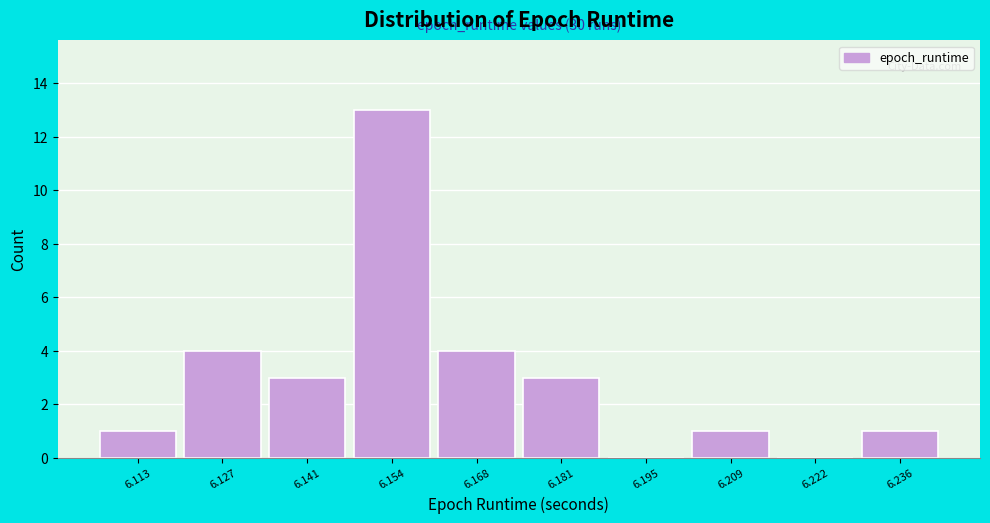

Reading left to right, extract all data points from this chart.

6.113=1	6.127=4	6.141=3	6.154=13	6.168=4	6.181=3	6.195=0	6.209=1	6.222=0	6.236=1